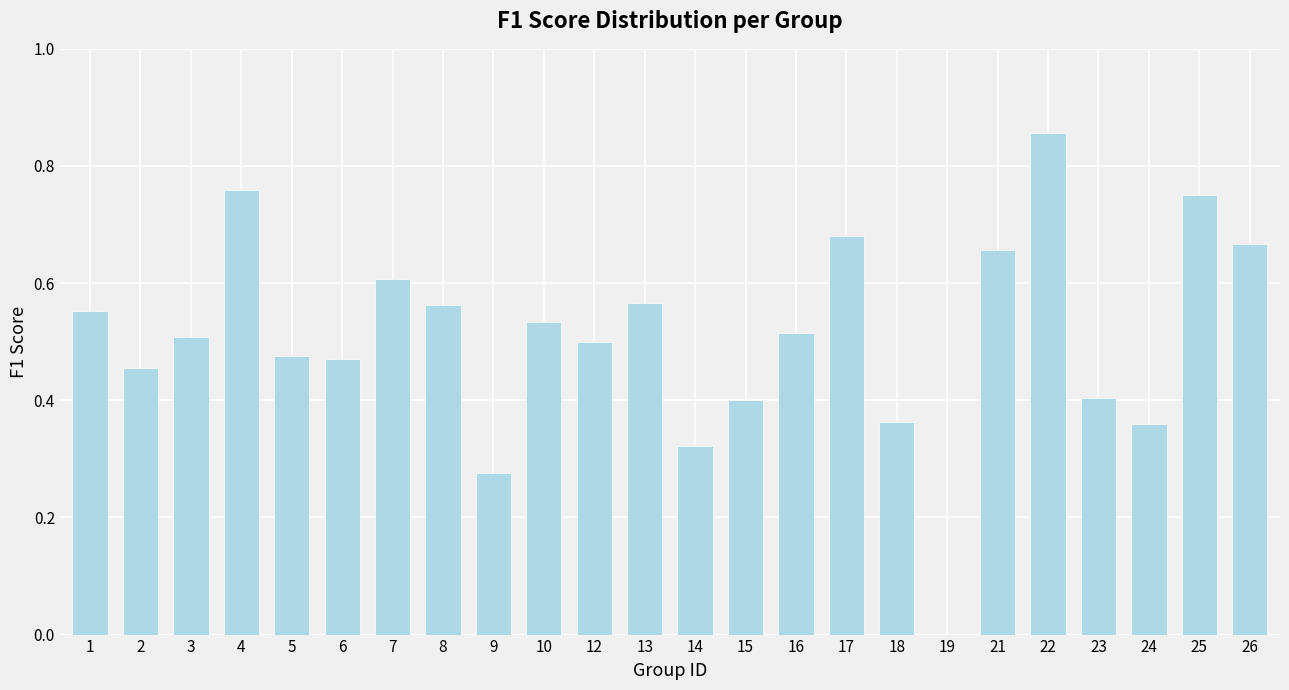

Is it true that the value at 1 is 0.6?

True